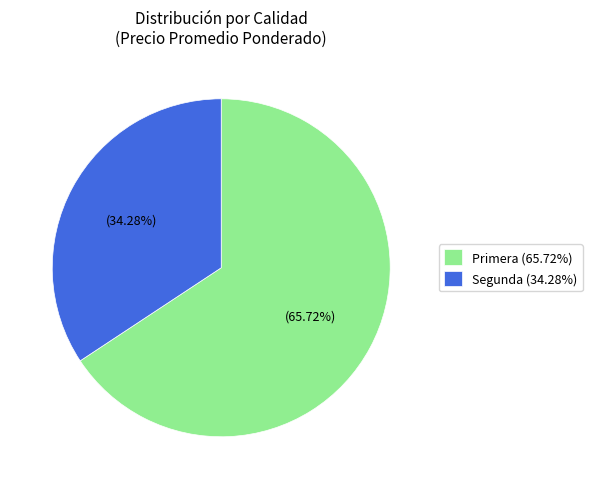

To the nearest percent, what is the average slice percentage?

50%